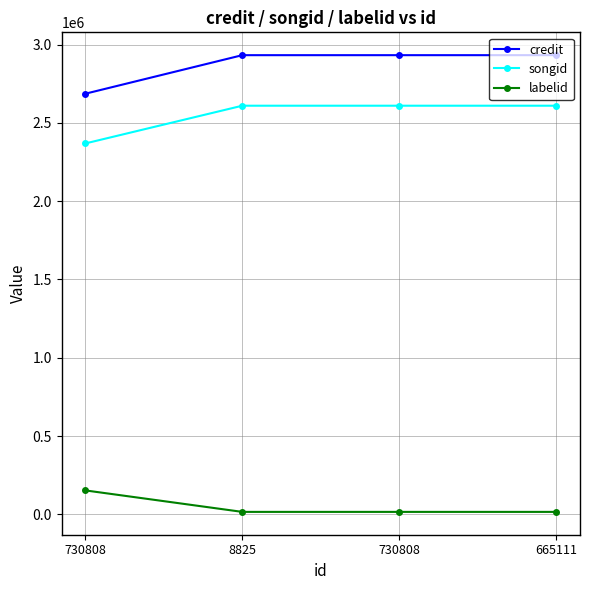

At how many categories does at least one series exceed 515346?

4